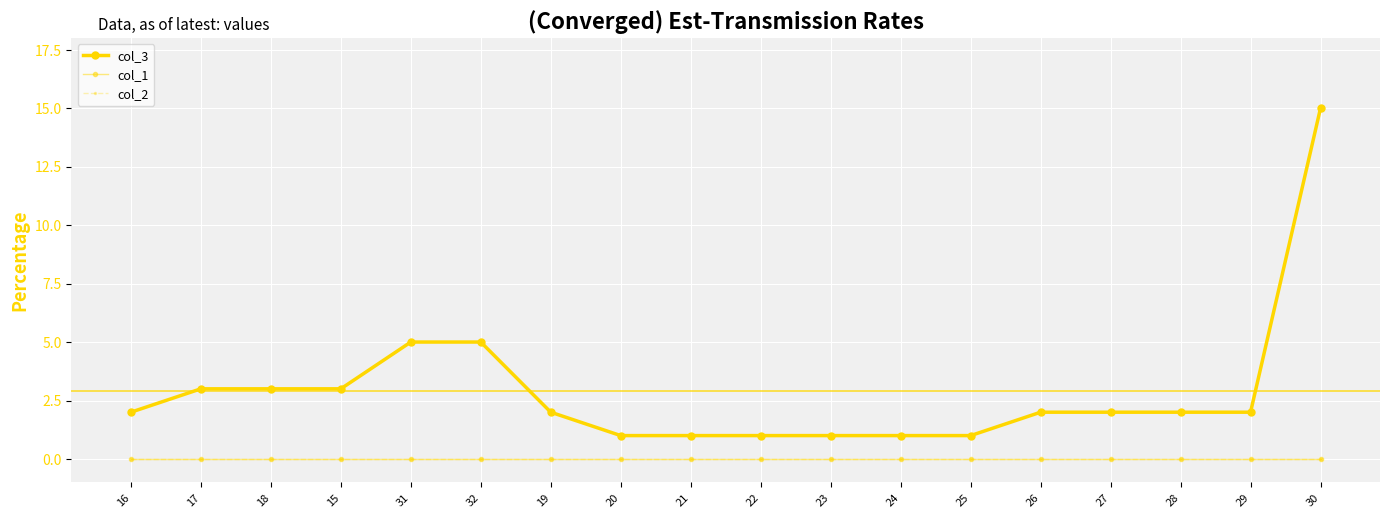

What are all the series names shown in the legend?

col_3, col_1, col_2